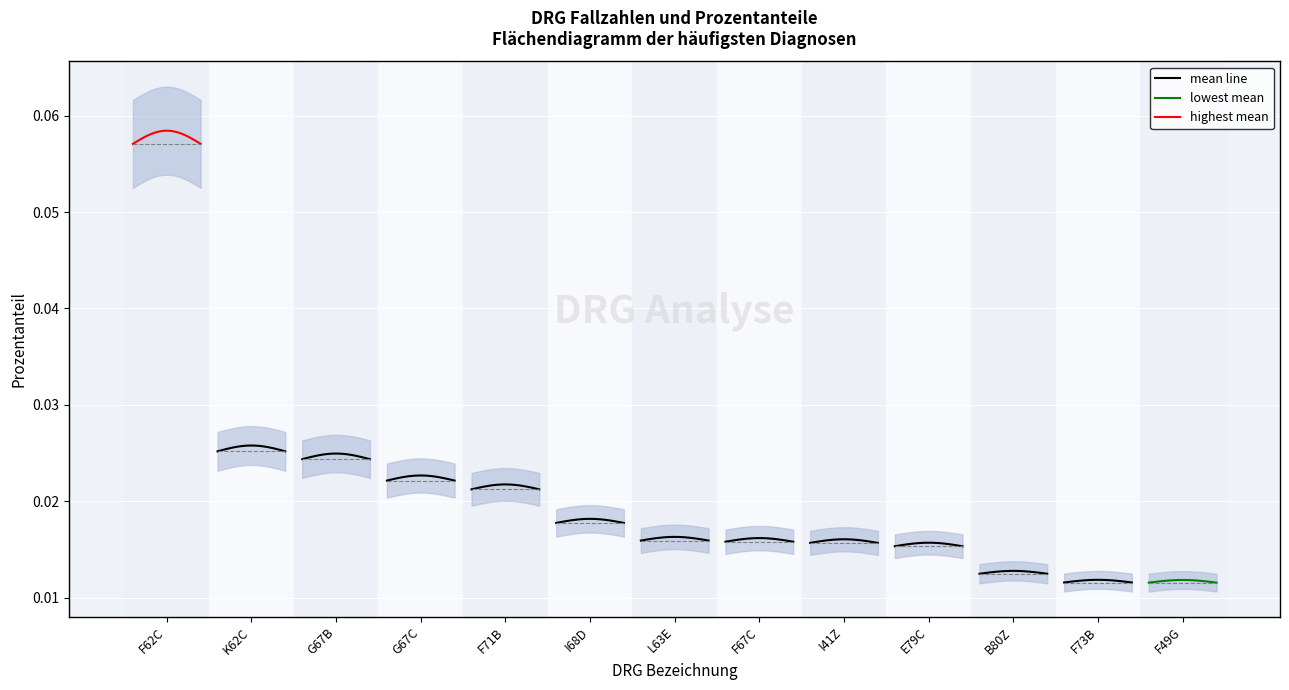

Is this an area chart (filled region under the line)?

No